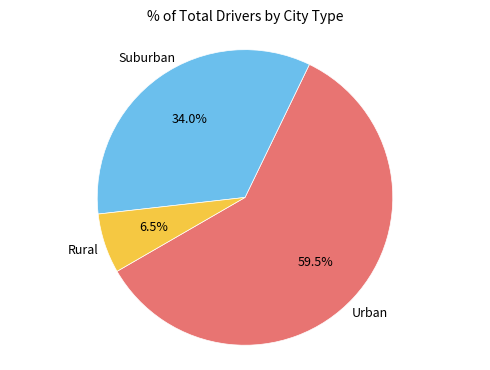

Is there any slice that represents more than half of the pie?

Yes